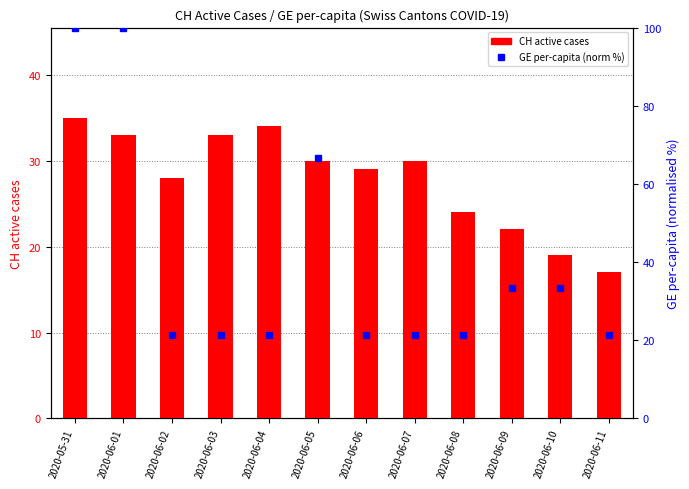

What is the smallest value displayed?

17.0